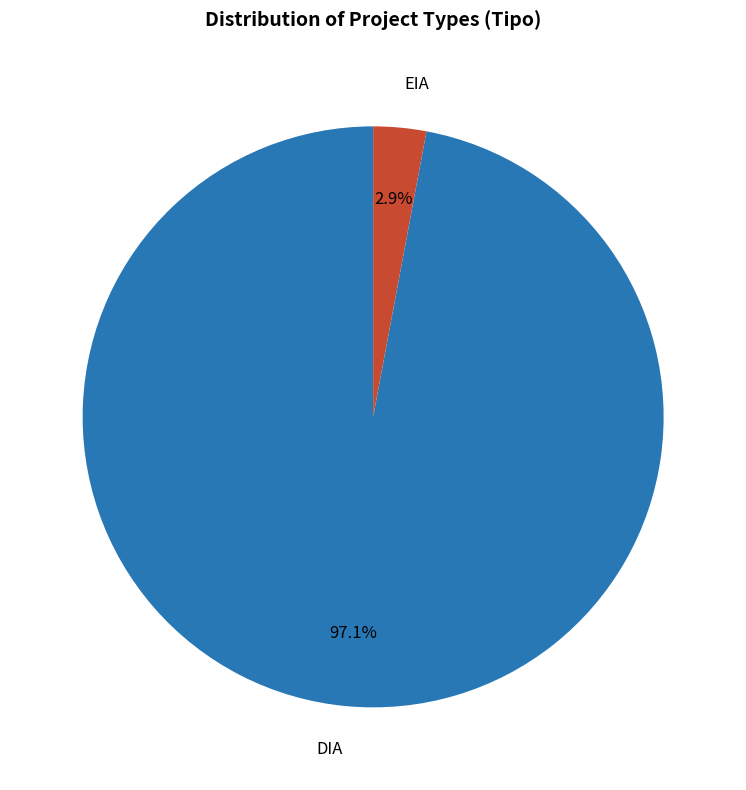

To the nearest percent, what is the combined percentage of DIA and EIA?

100%